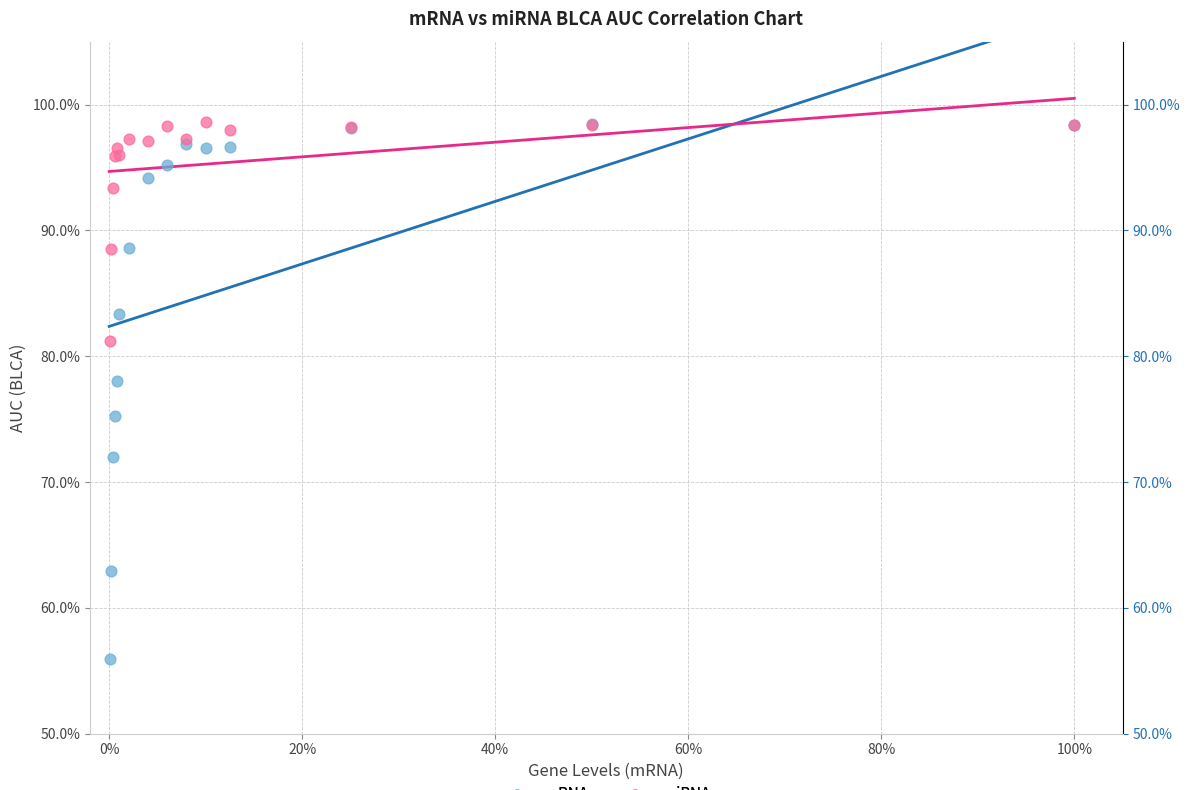

Which series contains the lowest Y value?

mRNA